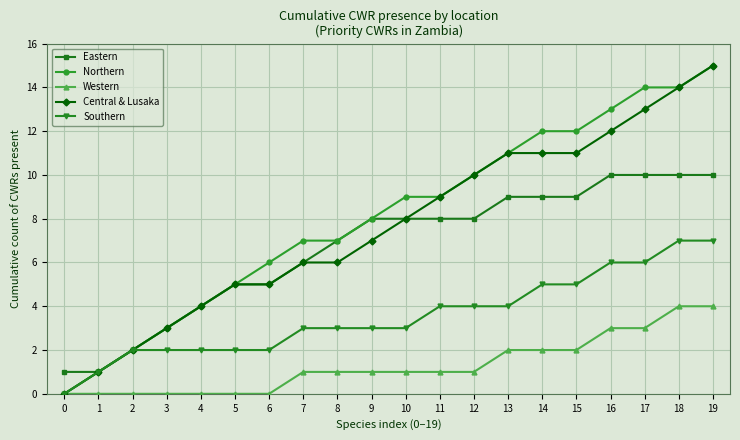

Is it true that Eastern equals 2 at 2?

True